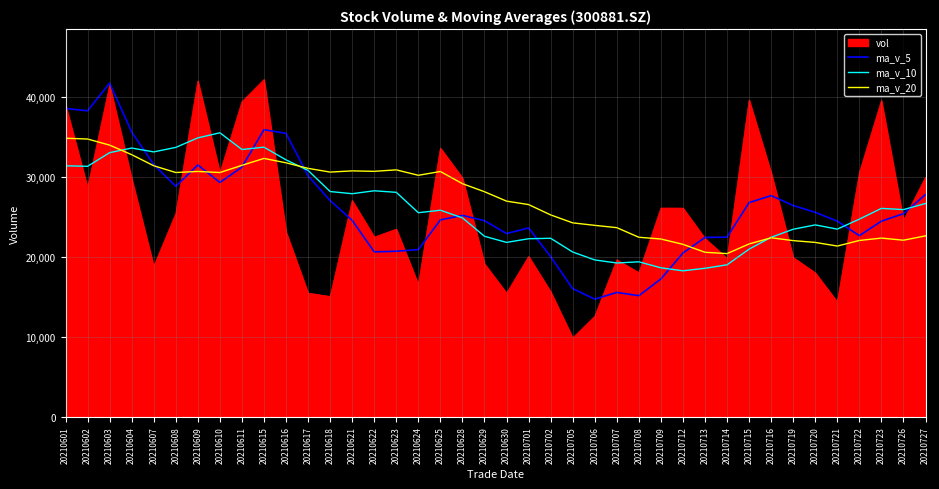

At which category is the sum across all series the highest?

20210603